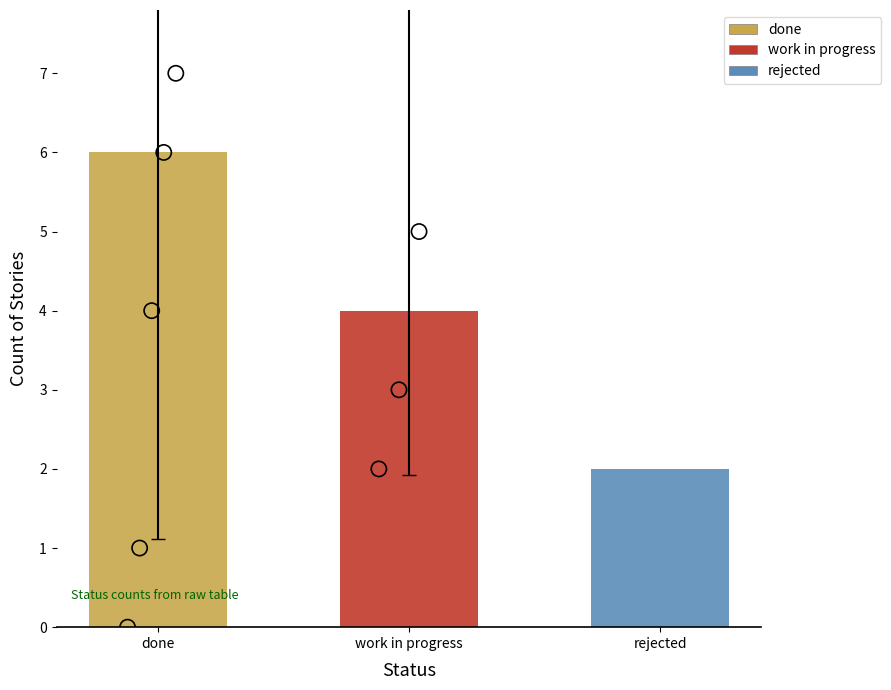

What is the change in value from work in progress to rejected?

-2